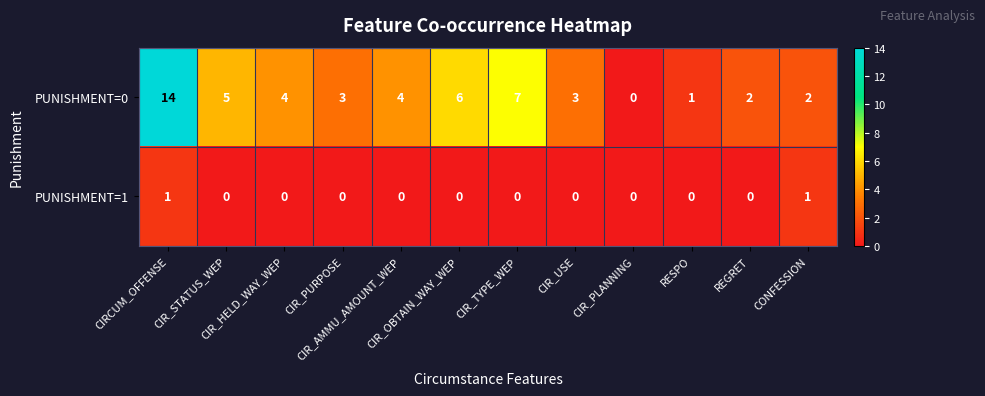

At CIR_OBTAIN_WAY_WEP, list the series in order from smallest to largest.

PUNISHMENT=1, PUNISHMENT=0